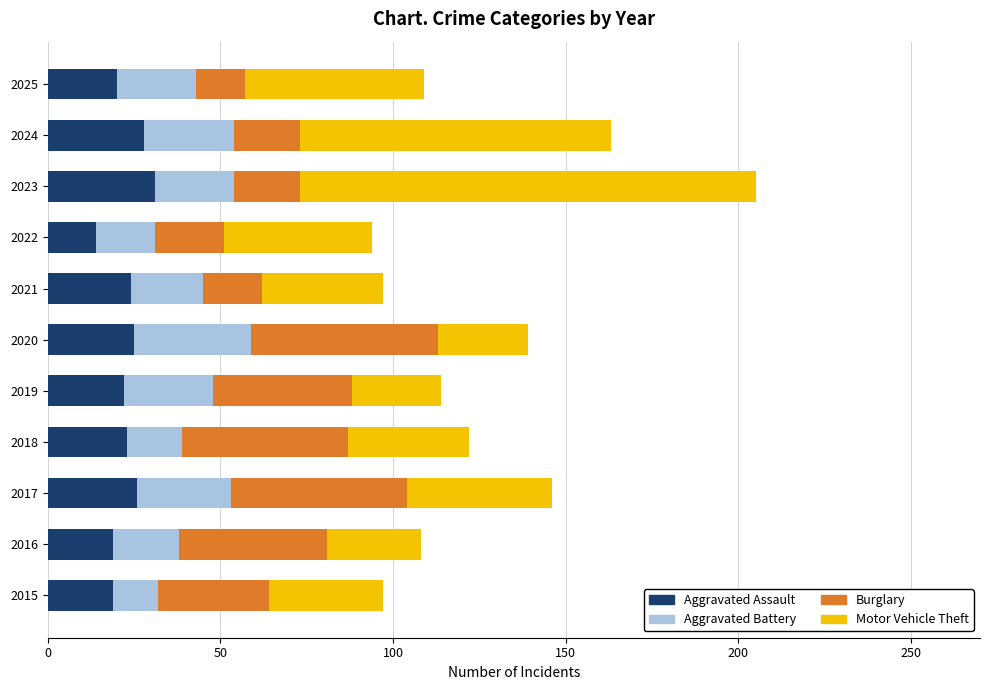

How many values in the Aggravated Assault series are below 23?

5